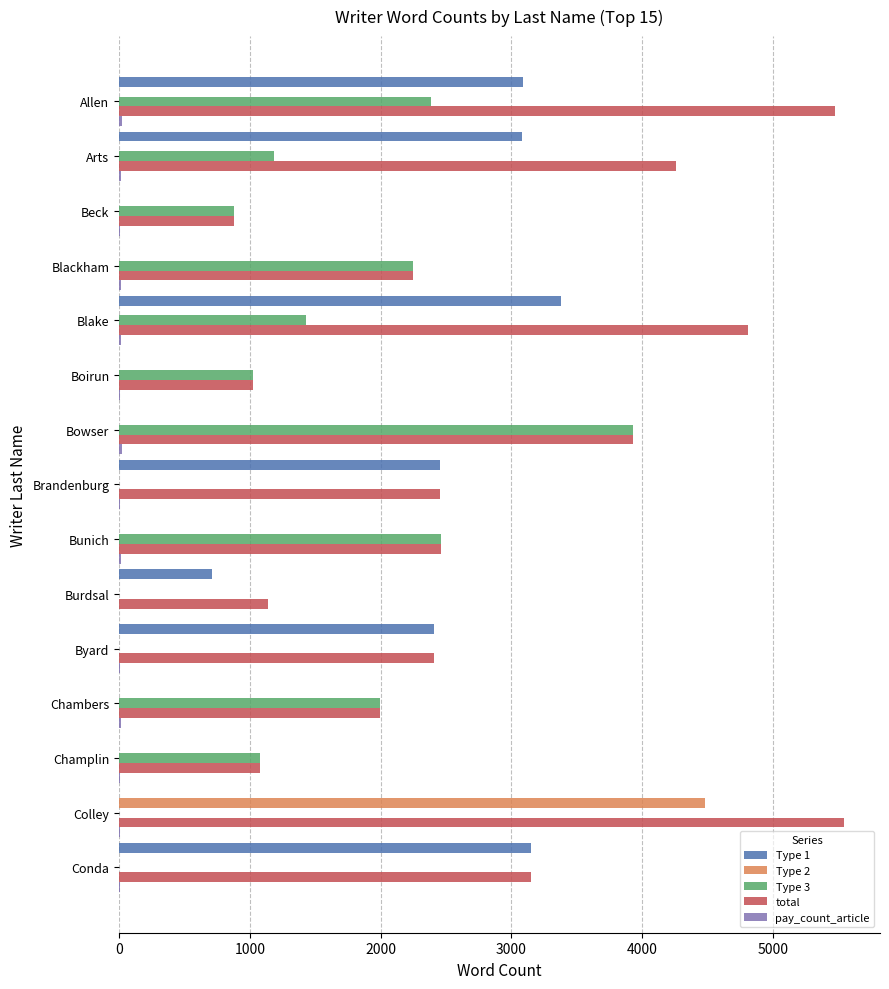

At which category is the sum across all series the highest?

Allen